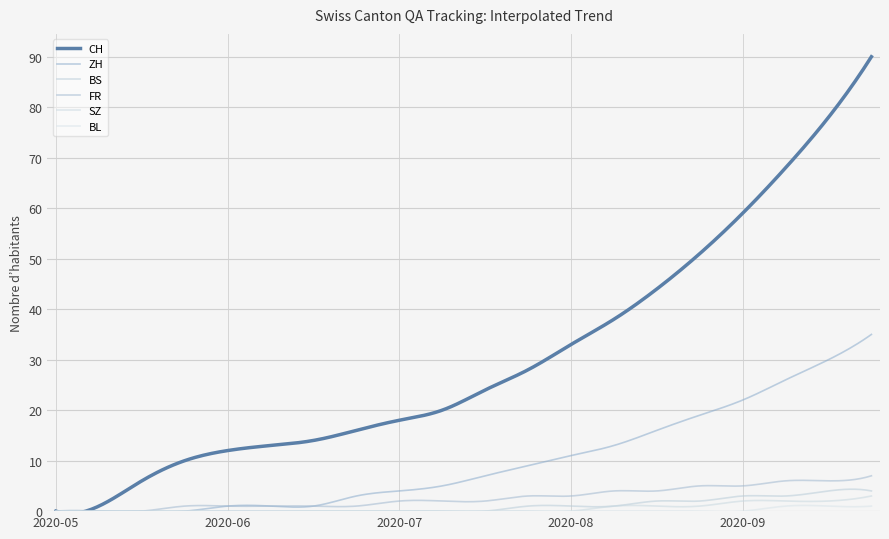

Count the number of categories in the chart.

300